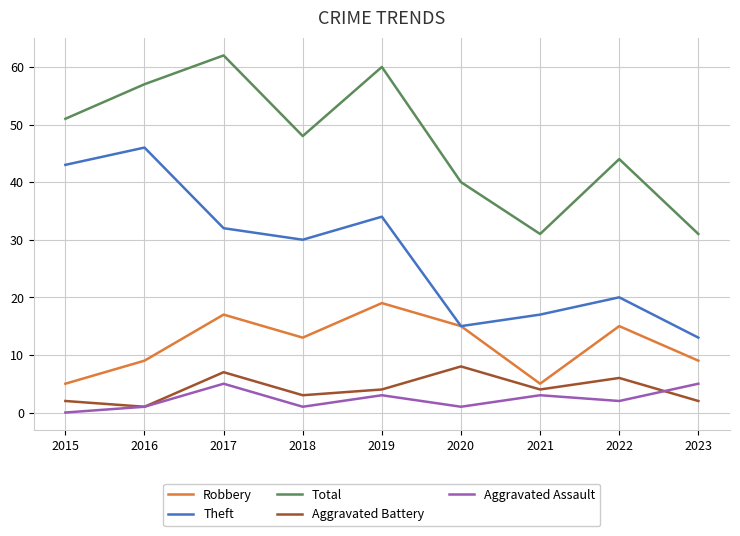

What is the maximum value for Robbery?

19